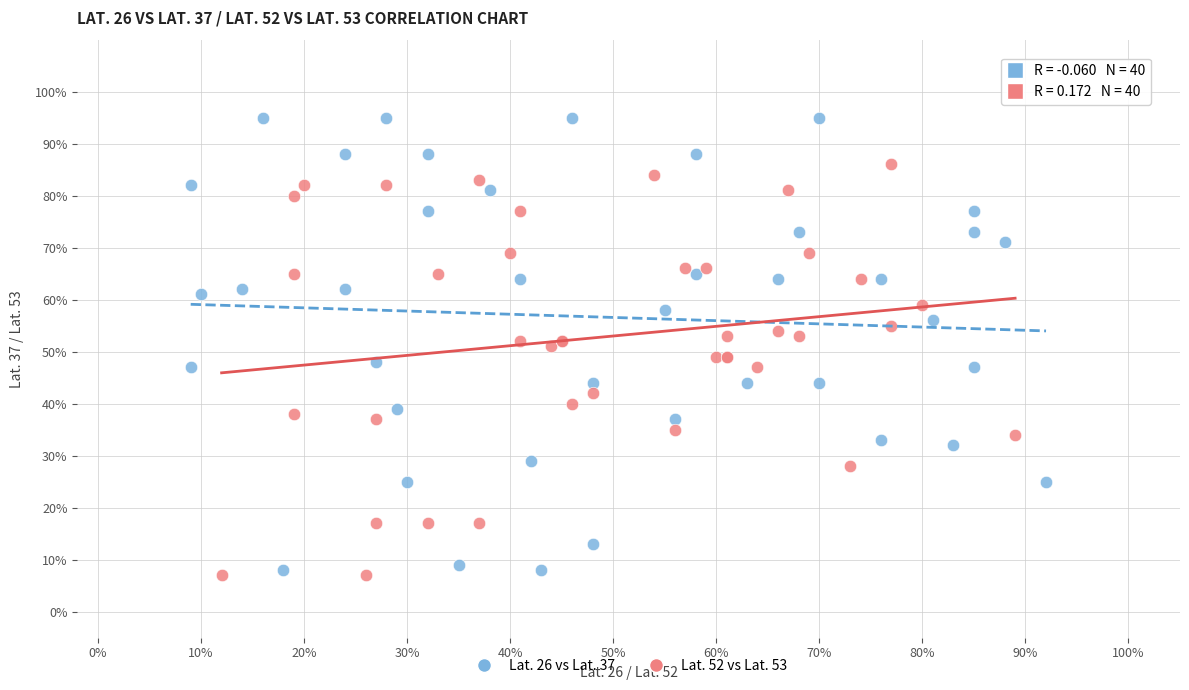

Which series has the largest Y range (max minus min)?

Lat. 26 vs Lat. 37